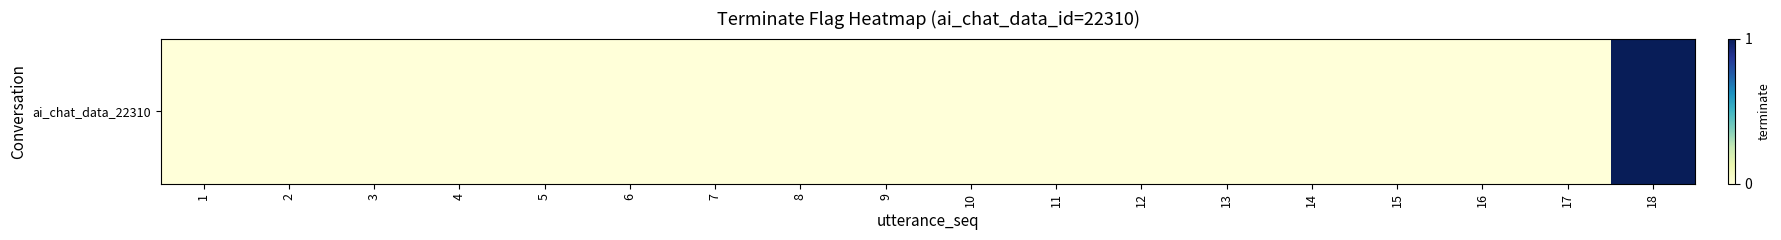

Reading right to left, list all the values displayed in this chart.

1	0	0	0	0	0	0	0	0	0	0	0	0	0	0	0	0	0